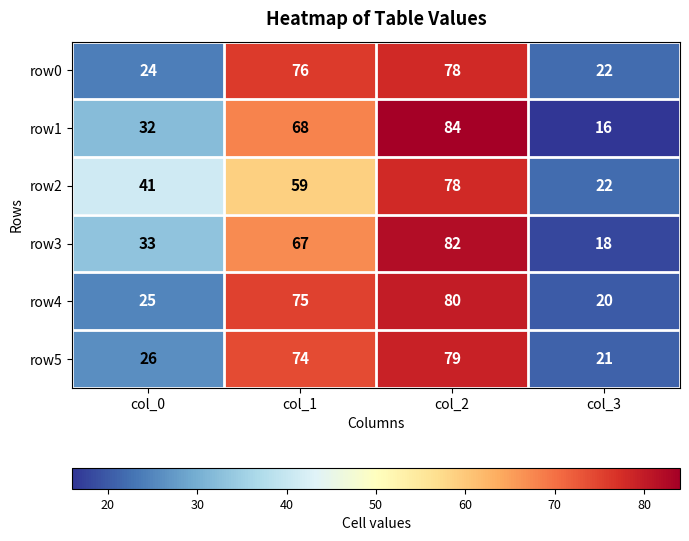

What is the sum of all row0 values?

200